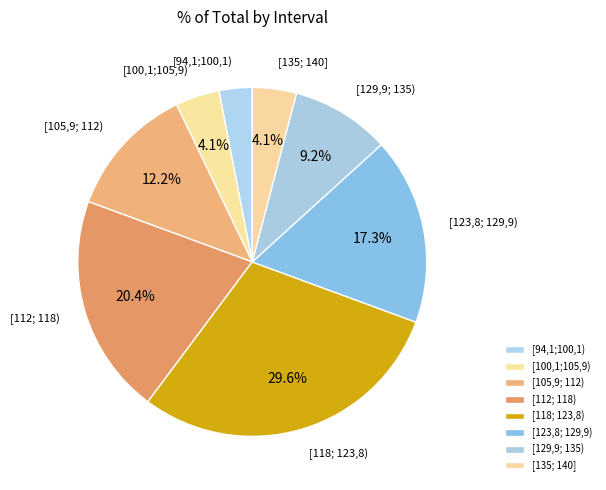

To the nearest percent, what percentage of the pie is [112; 118)?

20%